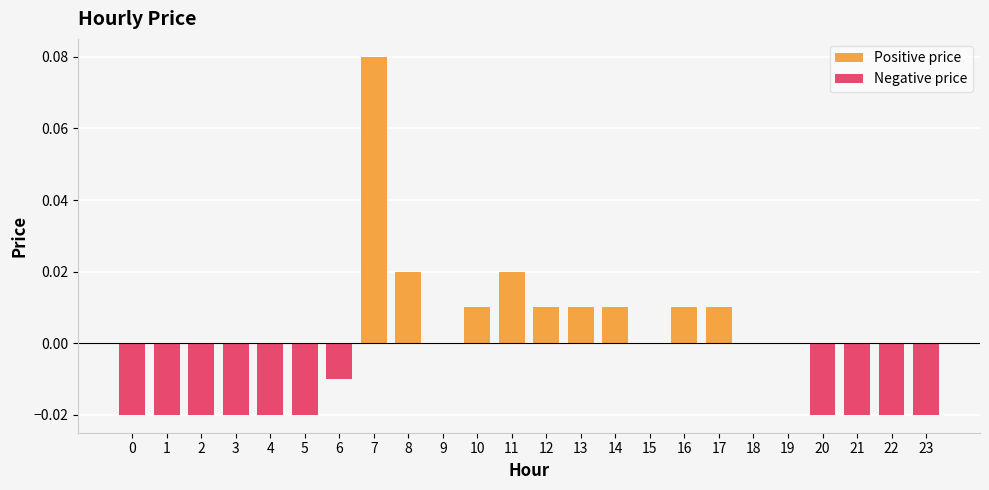

Reading left to right, list all the values displayed in this chart.

0=-0.0	1=-0.0	2=-0.0	3=-0.0	4=-0.0	5=-0.0	6=-0.0	7=0.1	8=0.0	9=0.0	10=0.0	11=0.0	12=0.0	13=0.0	14=0.0	15=0.0	16=0.0	17=0.0	18=0.0	19=0.0	20=-0.0	21=-0.0	22=-0.0	23=-0.0